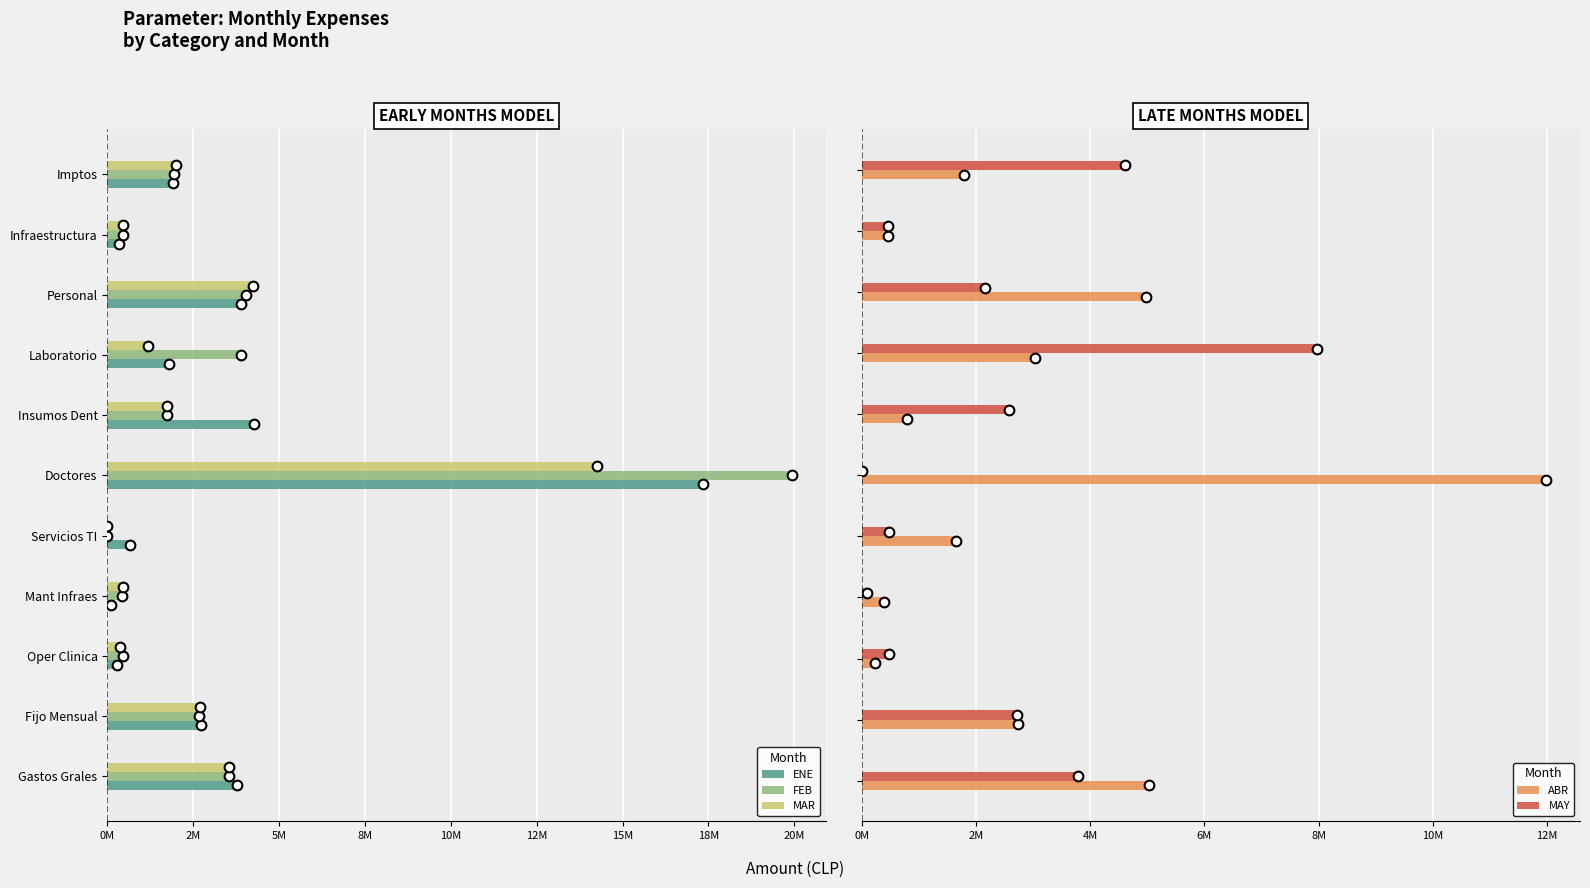

What is the label of the 4th bar from the right?

18M